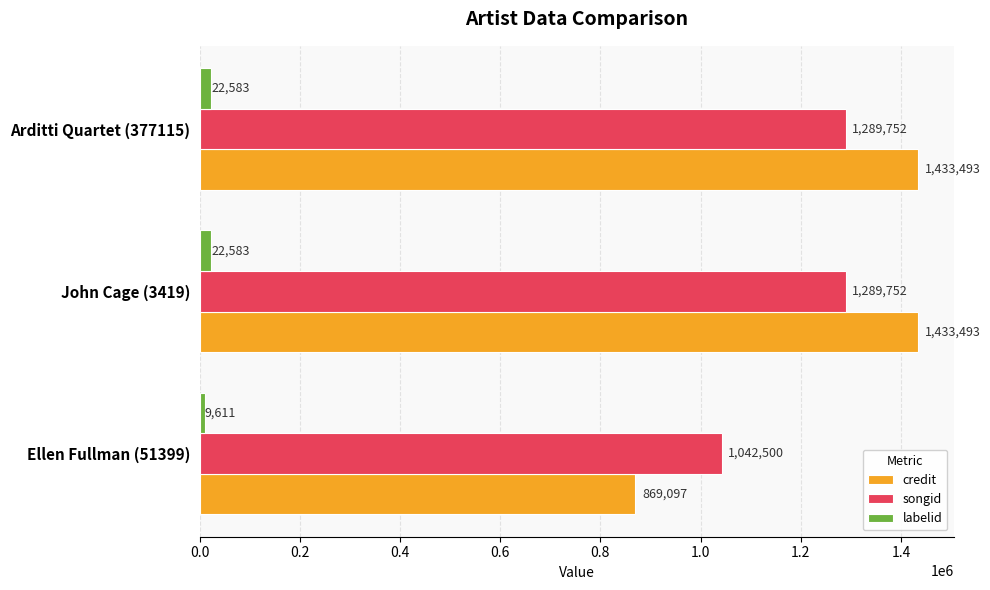

Rank the series by their maximum value, from highest to lowest.

credit, songid, labelid